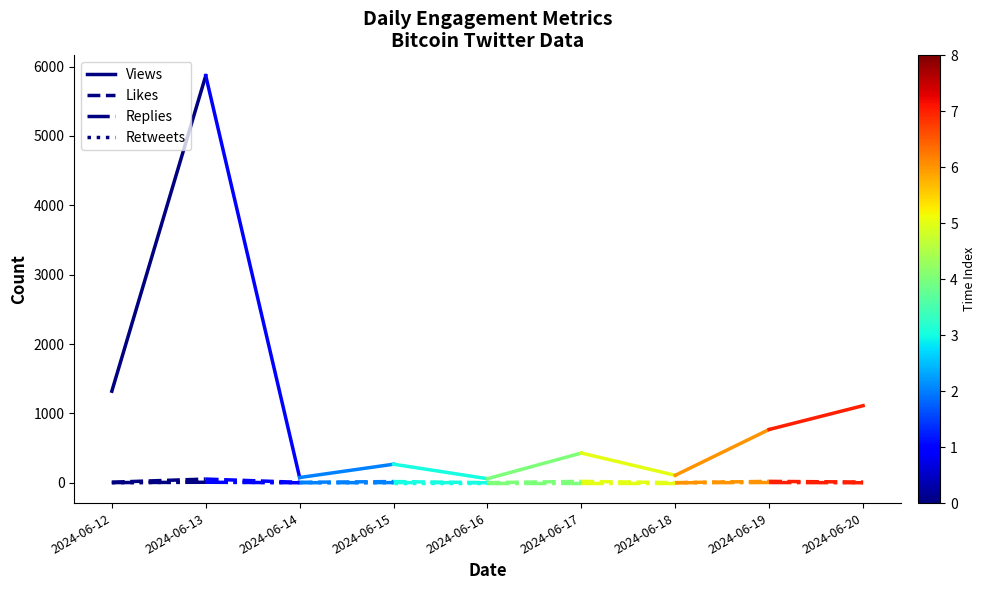

What is the highest value of the Views series?

5868